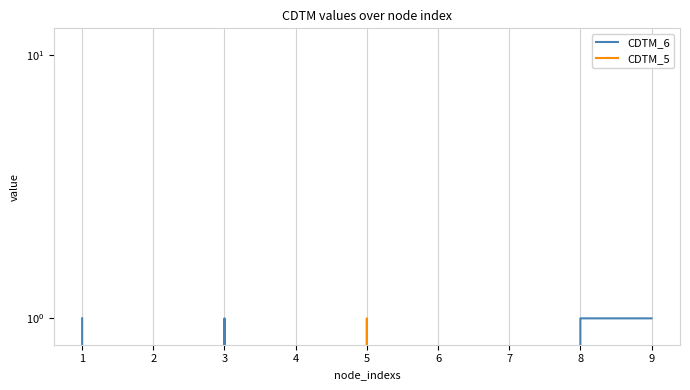

True or false: CDTM_5 and CDTM_6 cross at least once.

False